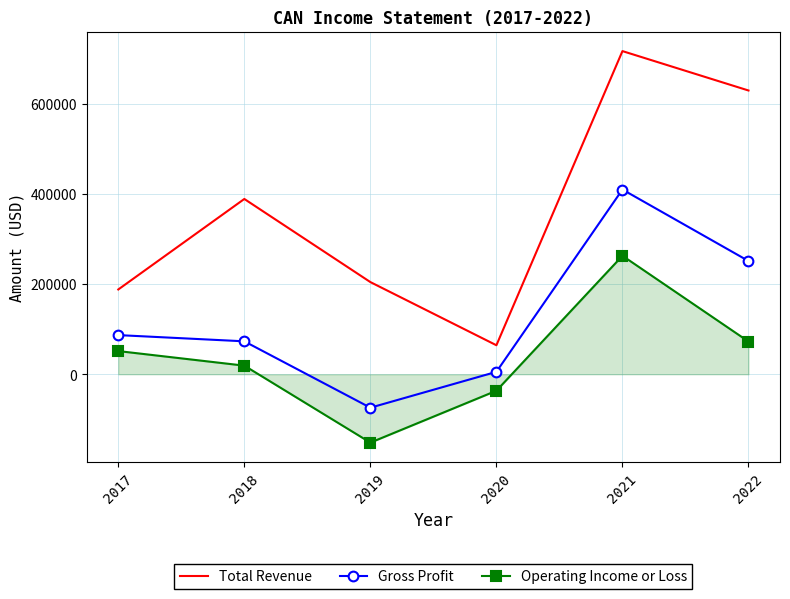

Rank the categories by Total Revenue value from highest to lowest.

2021, 2022, 2018, 2019, 2017, 2020